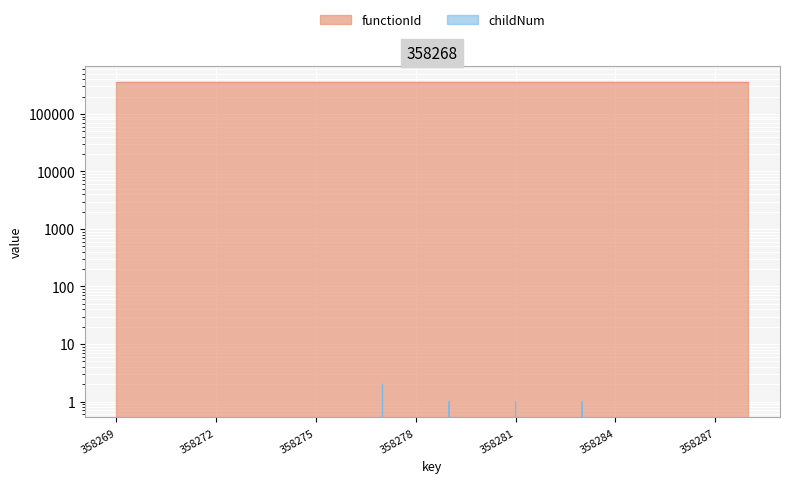

Reading left to right, extract all data points from this chart.

0	0	0	0	0	0	0	0	2	0	1	0	1	0	1	0	0	0	0	0